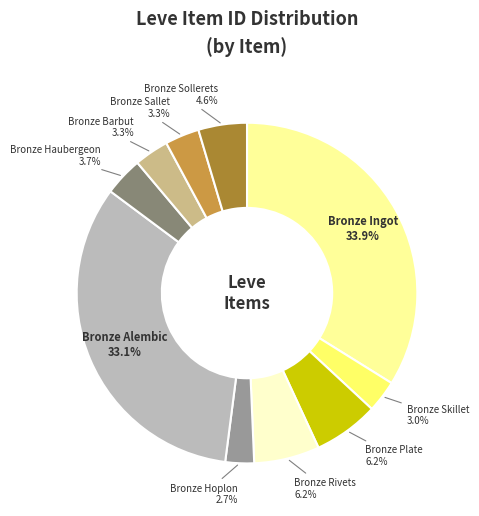

Is there any slice that represents more than half of the pie?

No